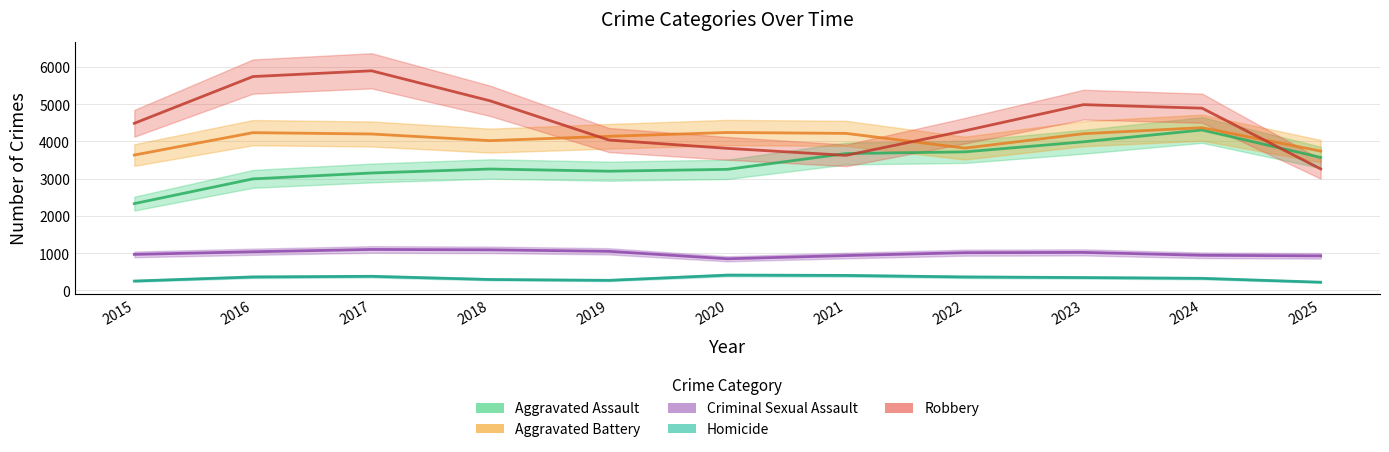

What is the maximum value for Aggravated Battery?

4371